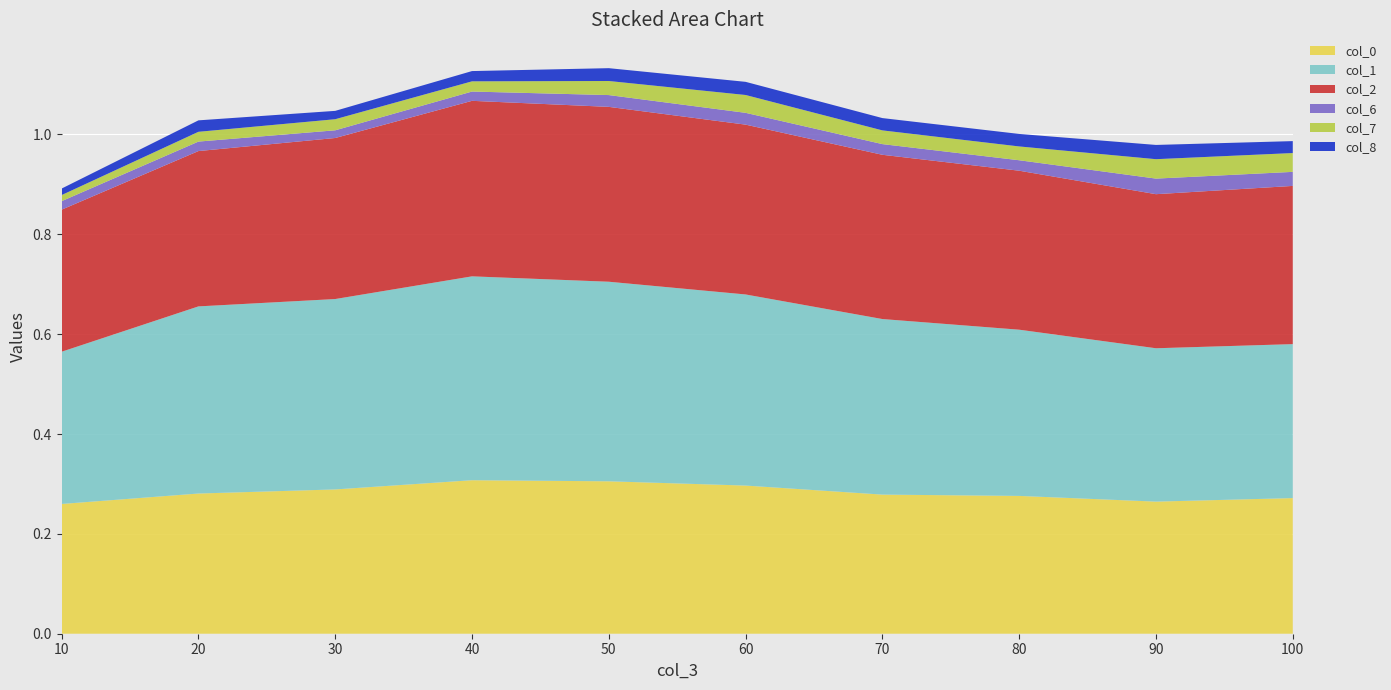

Reading left to right, what are all the values shown in this chart?

col_0: 0.3	0.3	0.3	0.3	0.3	0.3	0.3	0.3	0.3	0.3
col_1: 0.3	0.4	0.4	0.4	0.4	0.4	0.4	0.3	0.3	0.3
col_2: 0.3	0.3	0.3	0.4	0.4	0.3	0.3	0.3	0.3	0.3
col_6: 0.0	0.0	0.0	0.0	0.0	0.0	0.0	0.0	0.0	0.0
col_7: 0.0	0.0	0.0	0.0	0.0	0.0	0.0	0.0	0.0	0.0
col_8: 0.0	0.0	0.0	0.0	0.0	0.0	0.0	0.0	0.0	0.0